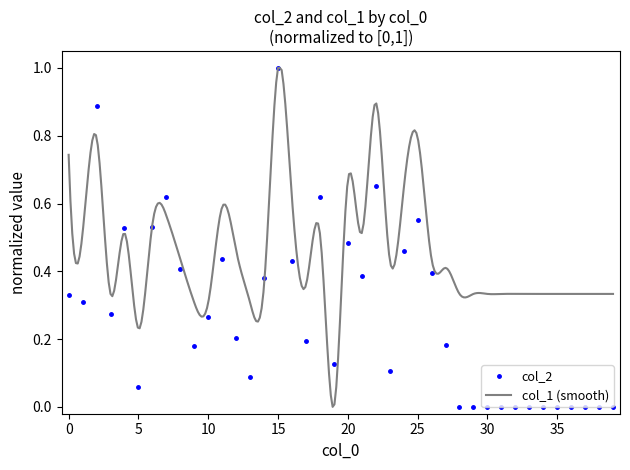

Reading left to right, transcribe all the data shown in this chart.

0=0.3	1=0.3	2=0.9	3=0.3	4=0.5	5=0.1	6=0.5	7=0.6	8=0.4	9=0.2	10=0.3	11=0.4	12=0.2	13=0.1	14=0.4	15=1.0	16=0.4	17=0.2	18=0.6	19=0.1	20=0.5	21=0.4	22=0.7	23=0.1	24=0.5	25=0.6	26=0.4	27=0.2	28=0.0	29=0.0	30=0.0	31=0.0	32=0.0	33=0.0	34=0.0	35=0.0	36=0.0	37=0.0	38=0.0	39=0.0